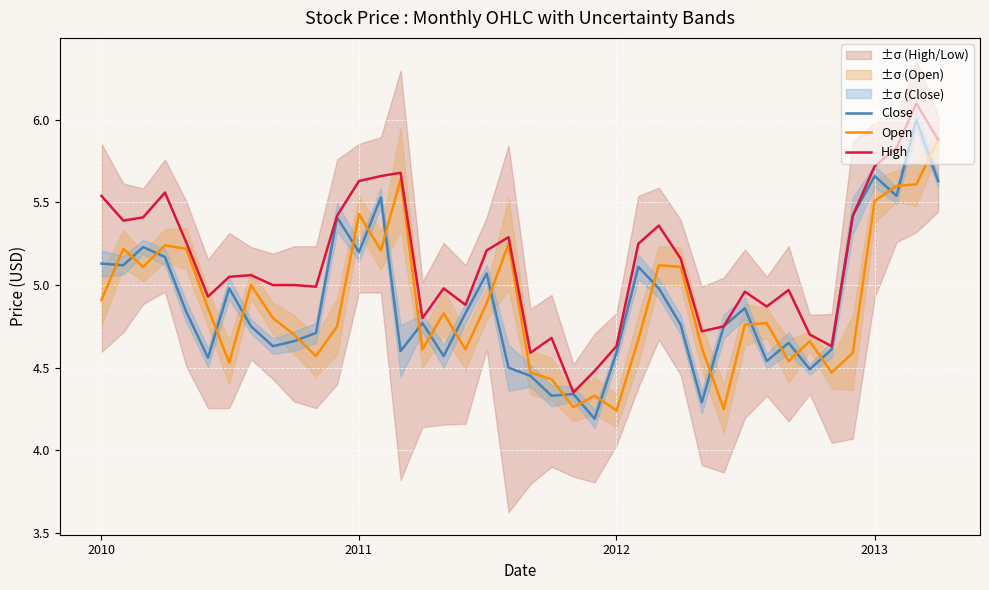

How many interior local peaks does the Open series have?

11